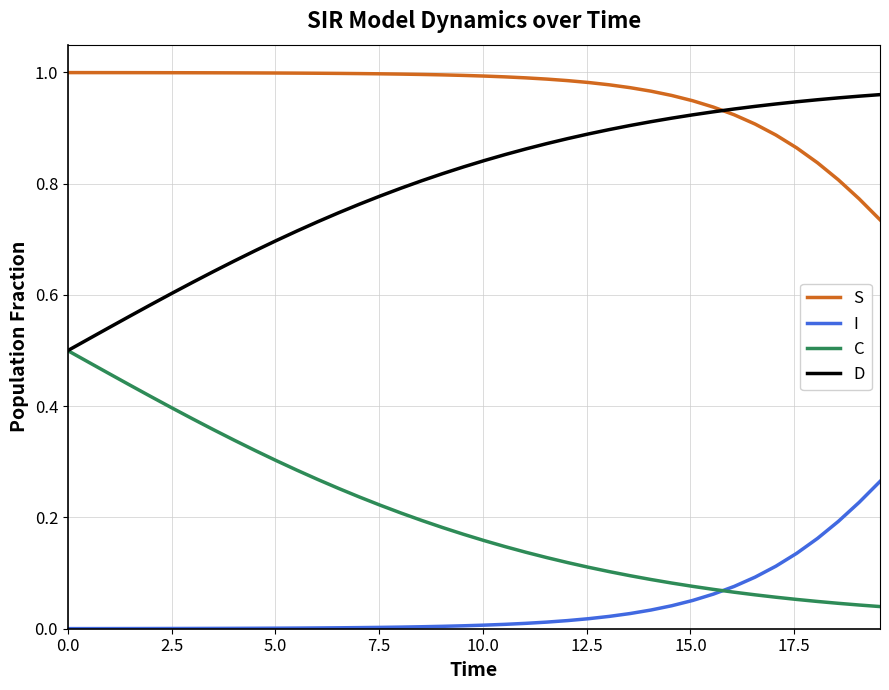

Which series has the largest total across all categories?

S